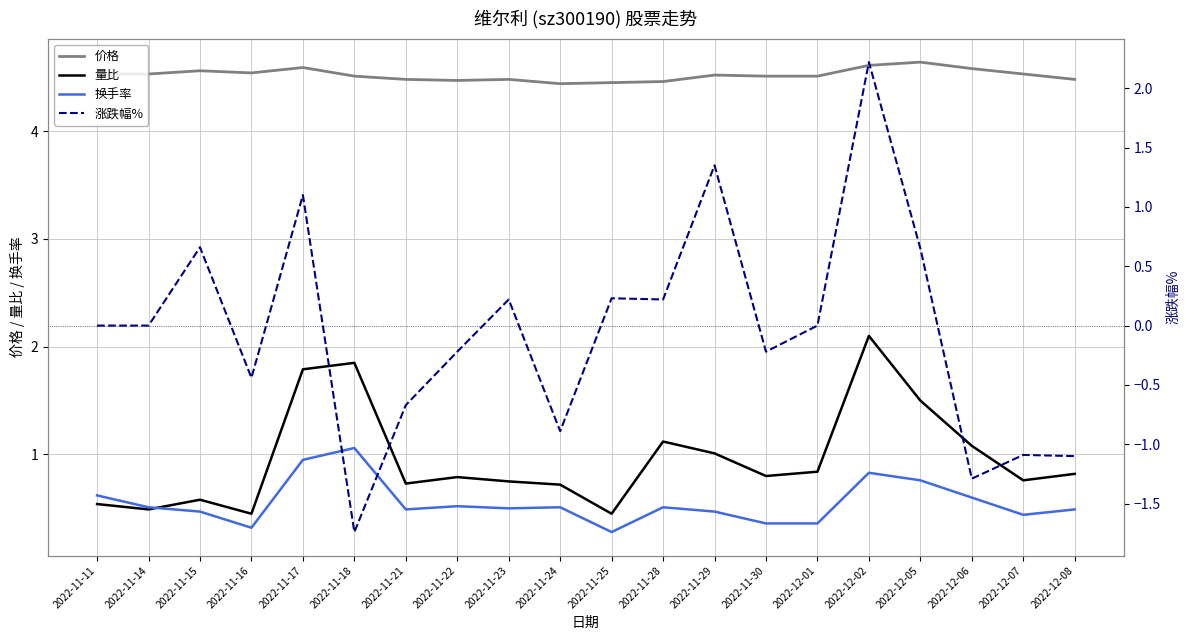

True or false: 量比 and 价格 intersect in this chart.

False